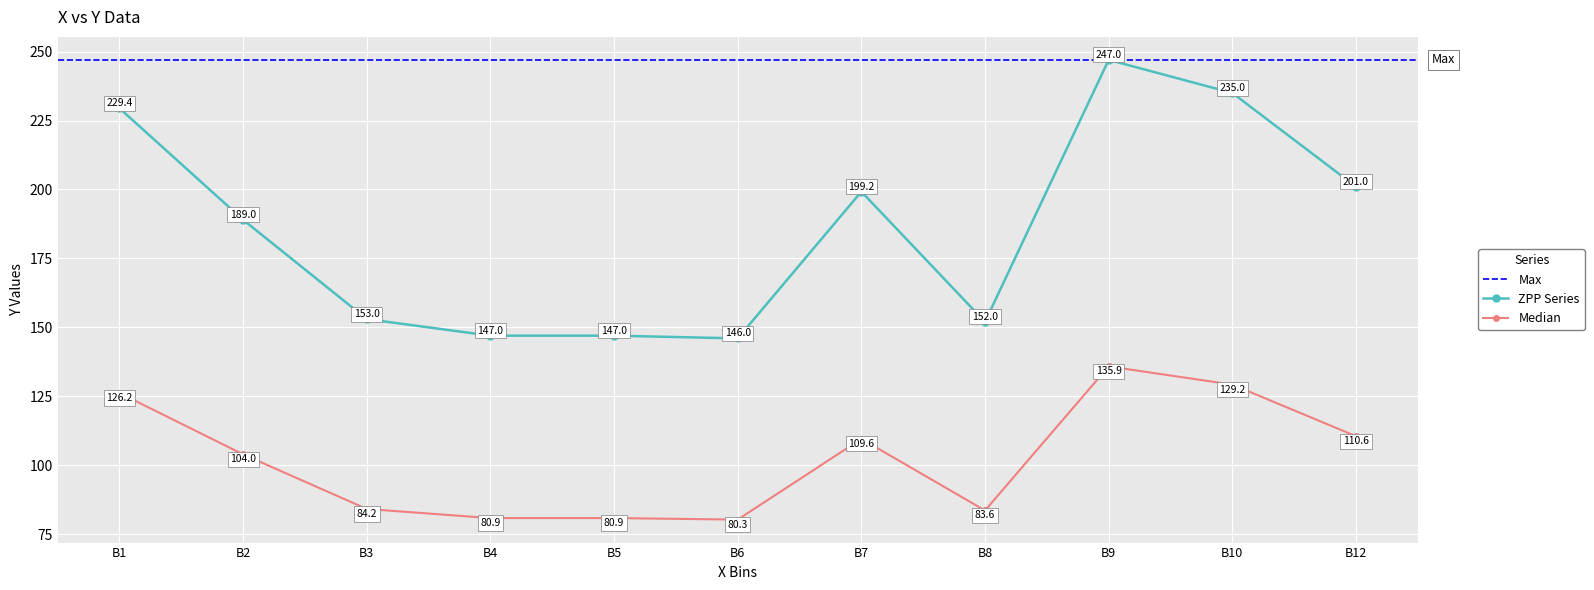

True or false: Median and ZPP Series cross at least once.

False